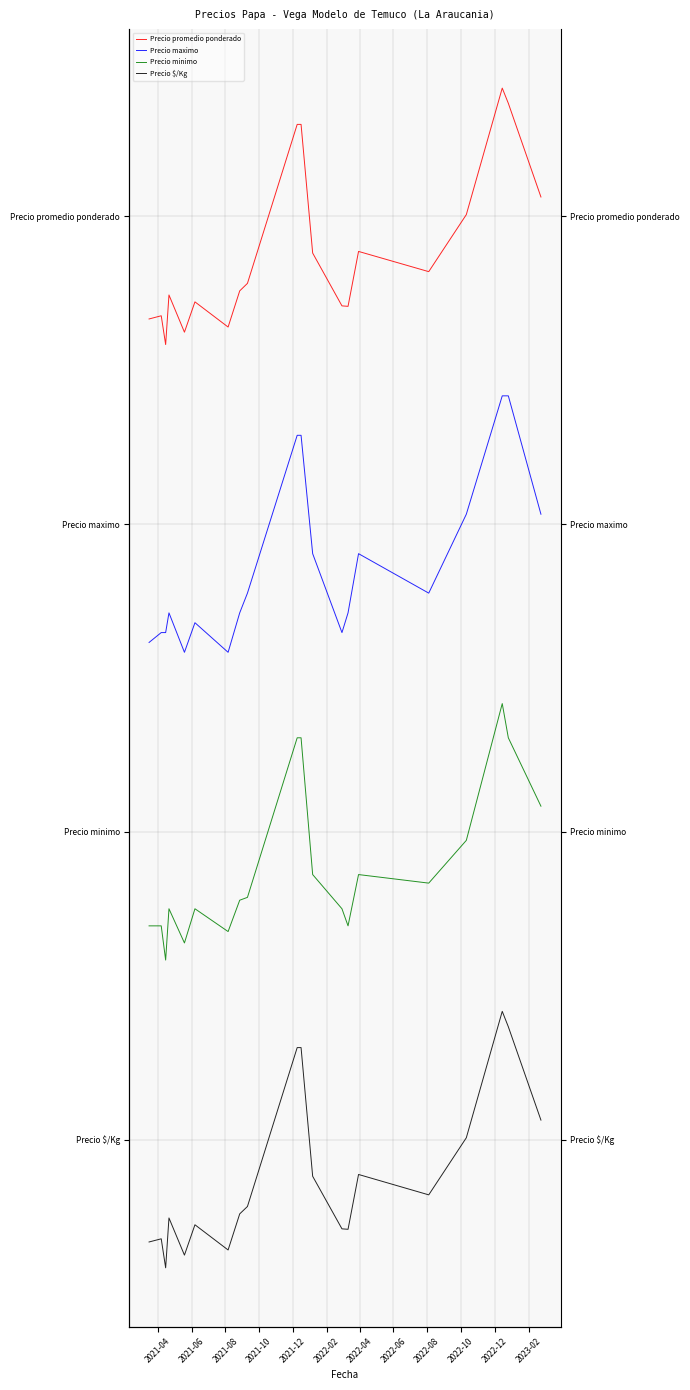

What is the value of the Precio promedio ponderado point at the 2nd from the left?

3.7